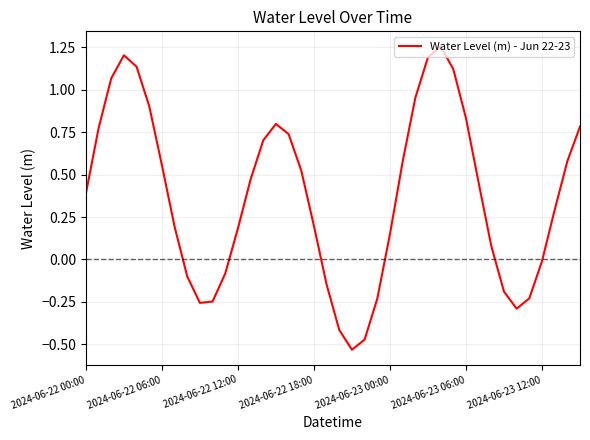

What is the minimum value shown in the chart?

-0.5